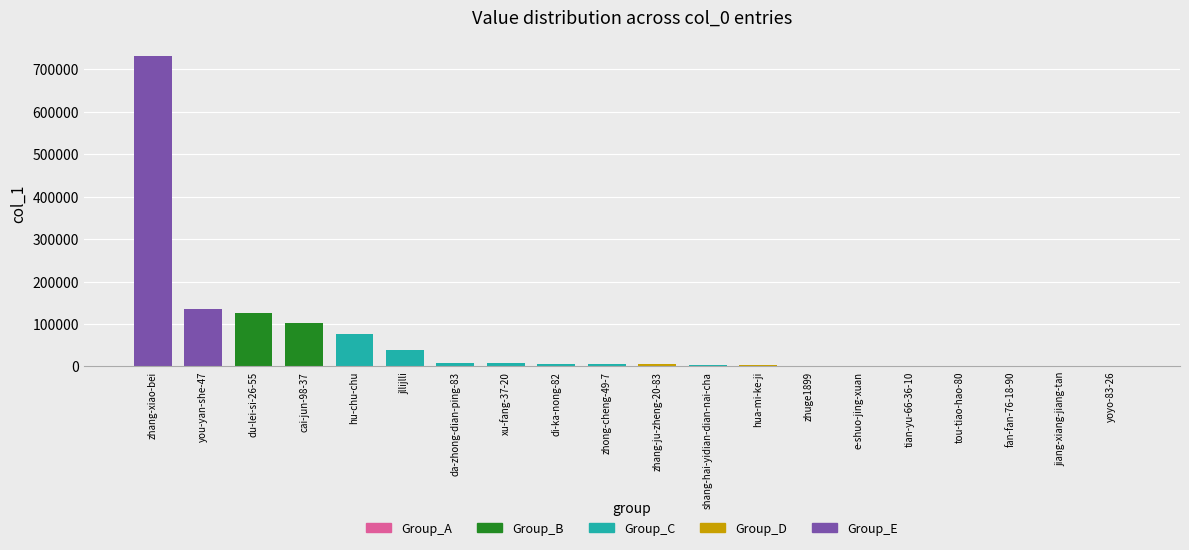

Which has a higher value, hu-chu-chu or xu-fang-37-20?

hu-chu-chu